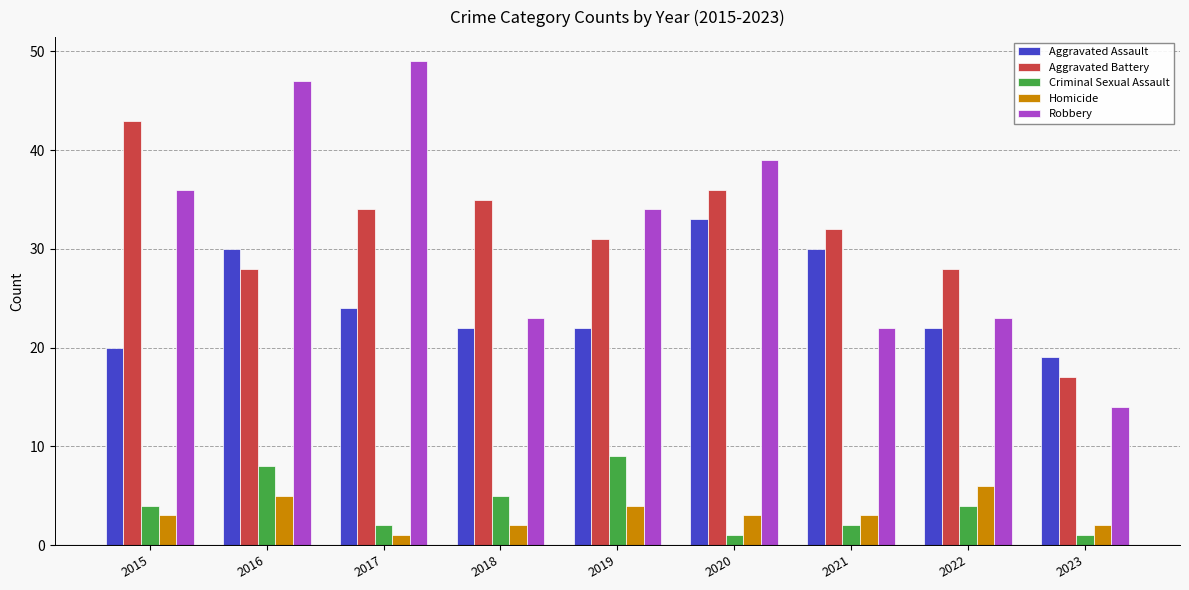

Rank the series at 2015 from highest to lowest value.

Aggravated Battery, Robbery, Aggravated Assault, Criminal Sexual Assault, Homicide